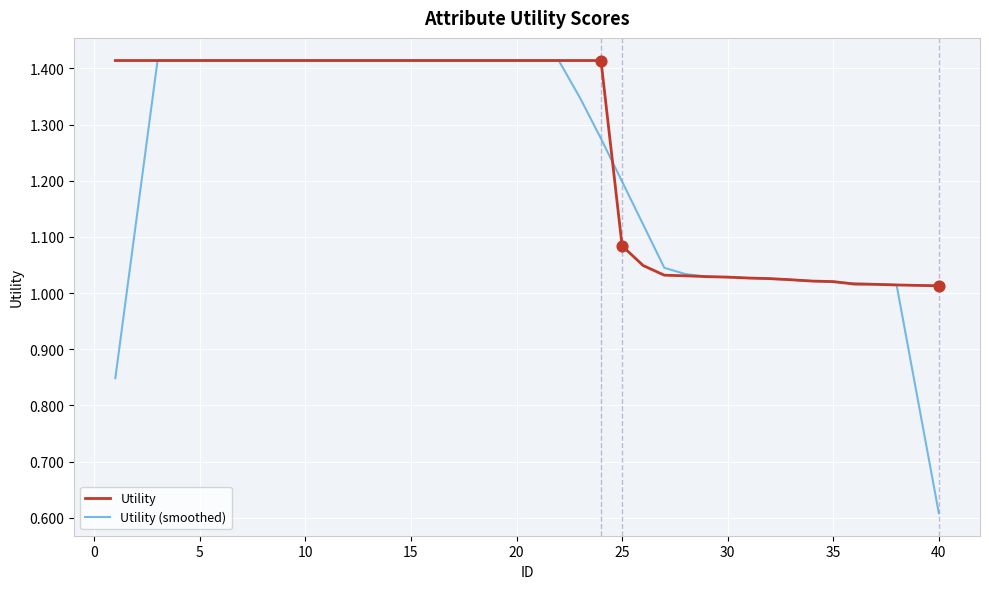

What are all the series names shown in the legend?

Utility, Utility (smoothed)